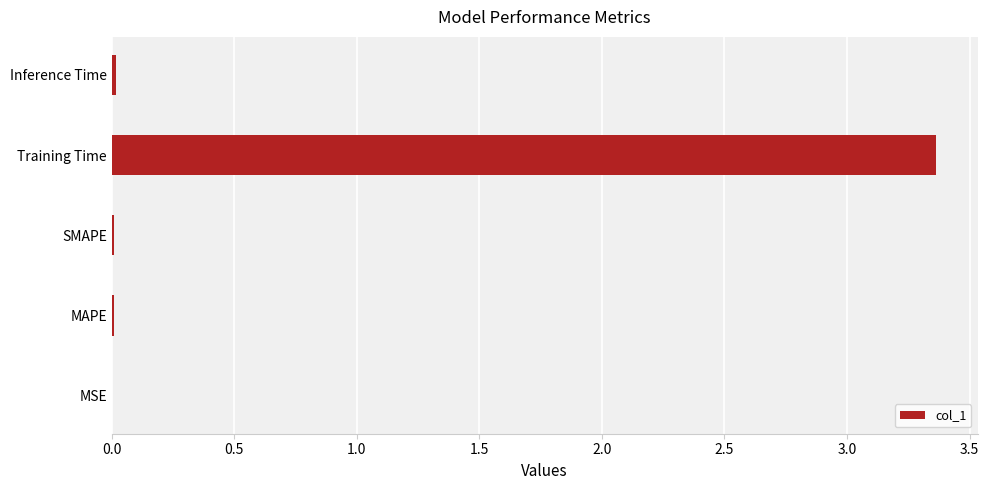

The value at SMAPE is 0.0. True or false?

True